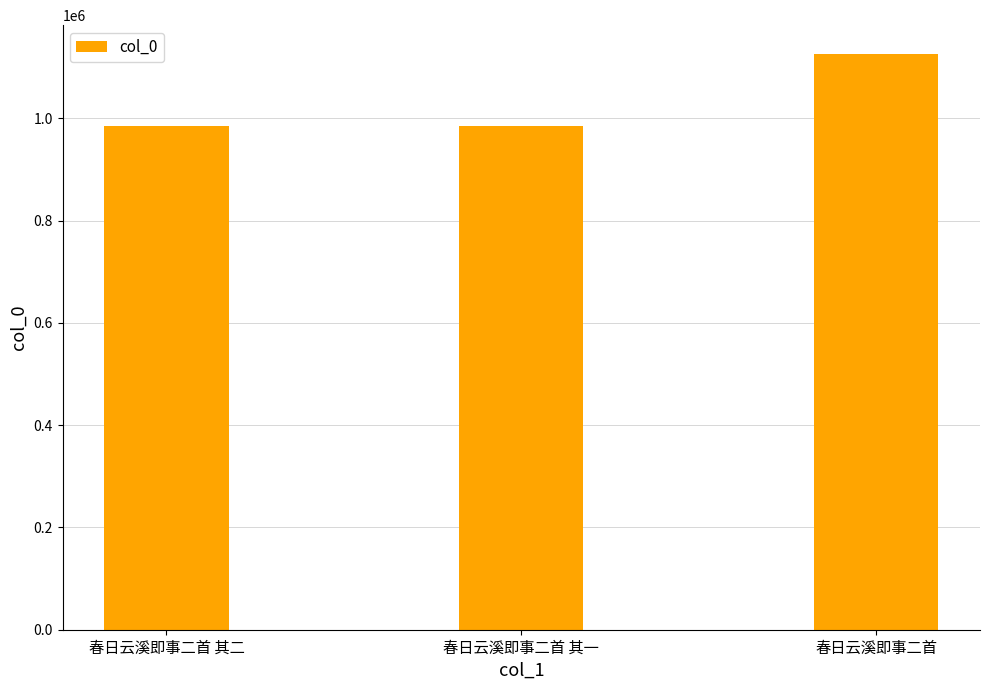

What is the maximum value shown in the chart?

1125691